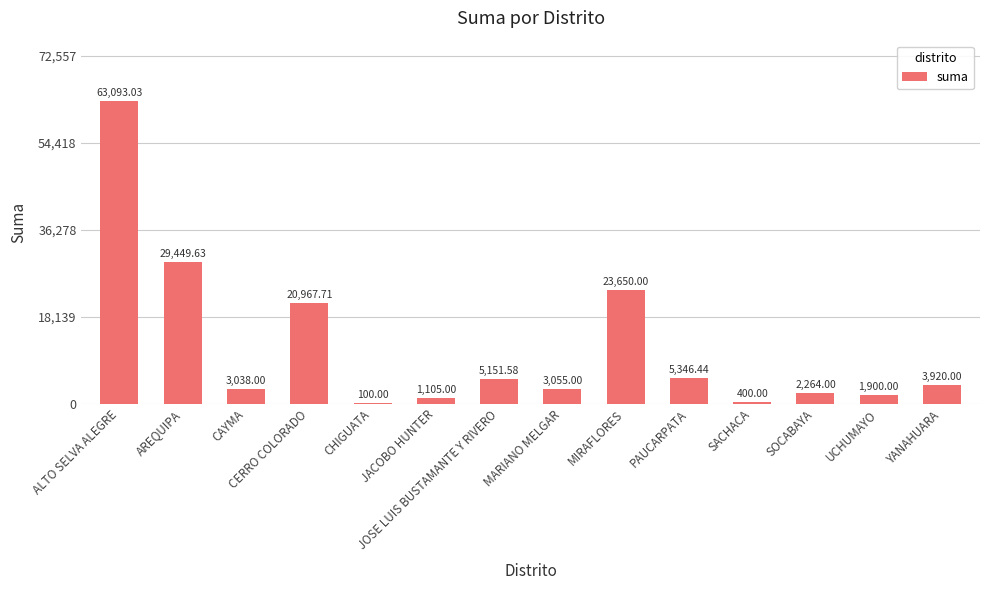

What is the change in value from ALTO SELVA ALEGRE to CAYMA?

-60055.0